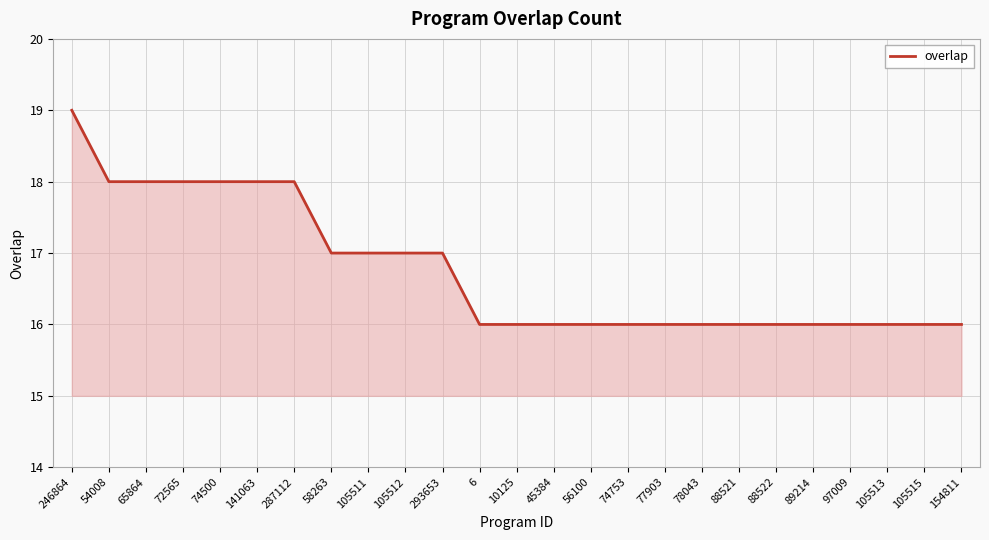

The value at 293653 is 17. True or false?

True